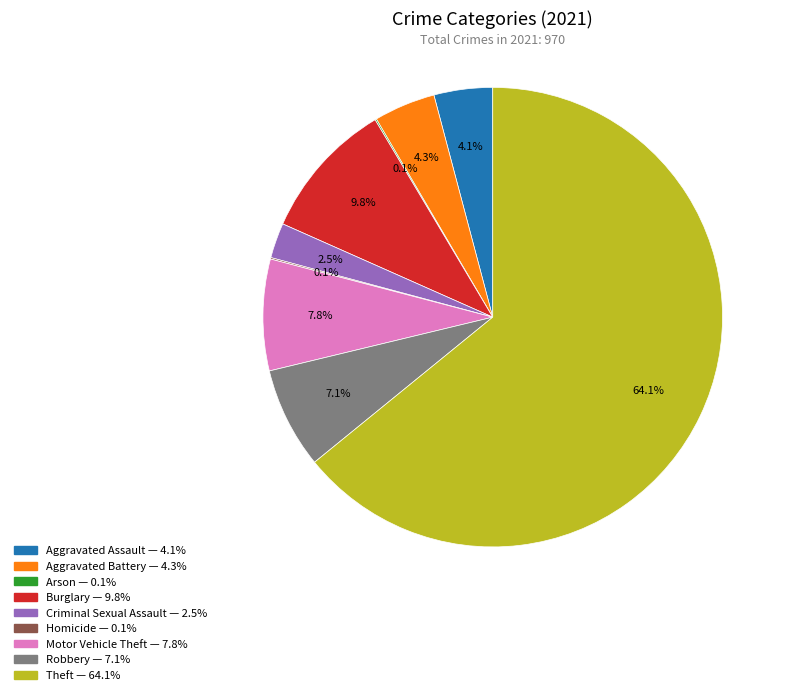

What percentage is NOT represented by Motor Vehicle Theft?

92.2%